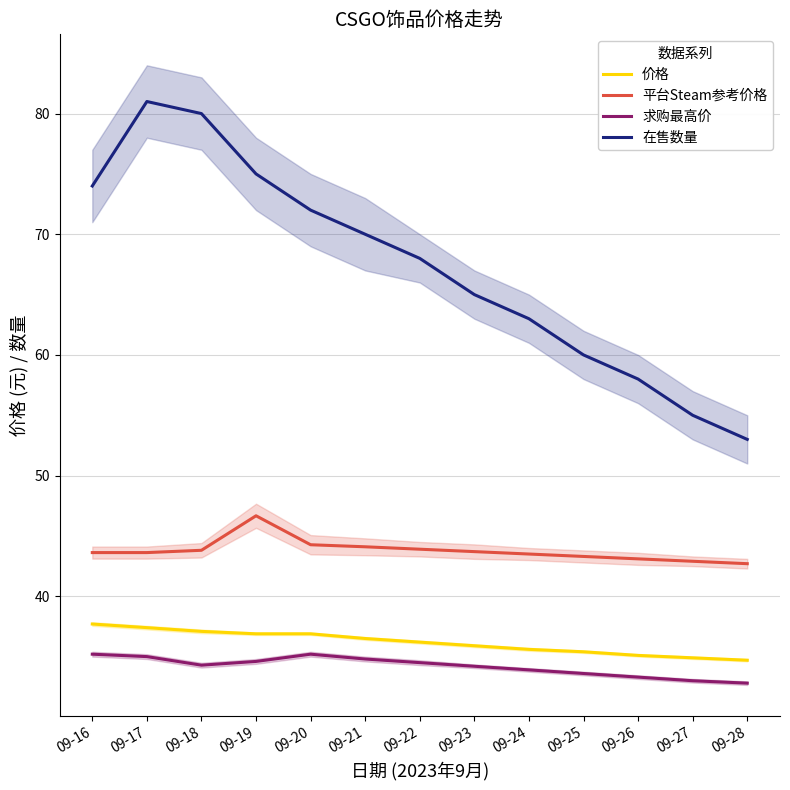

Which series changed the most between 09-19 and 09-28?

在售数量